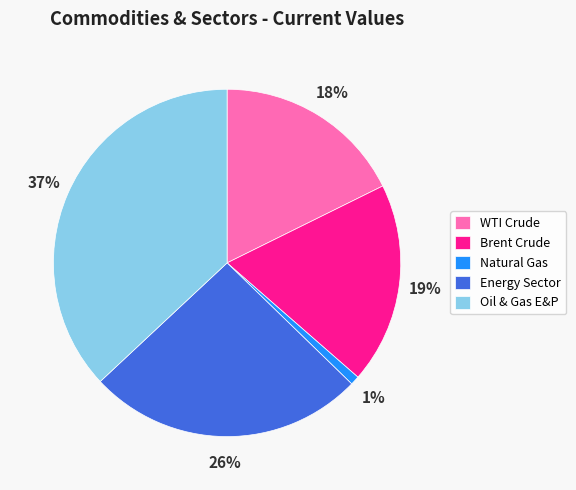

Is Oil & Gas E&P the majority of the pie?

No